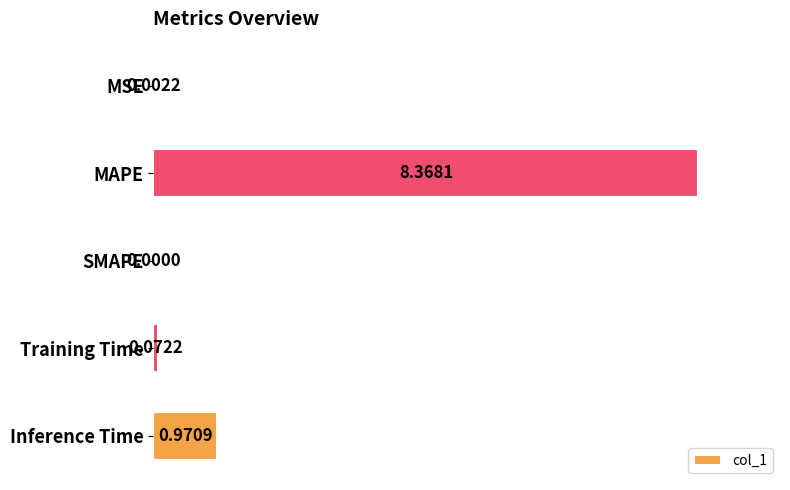

What is the sum of all values?

9.4